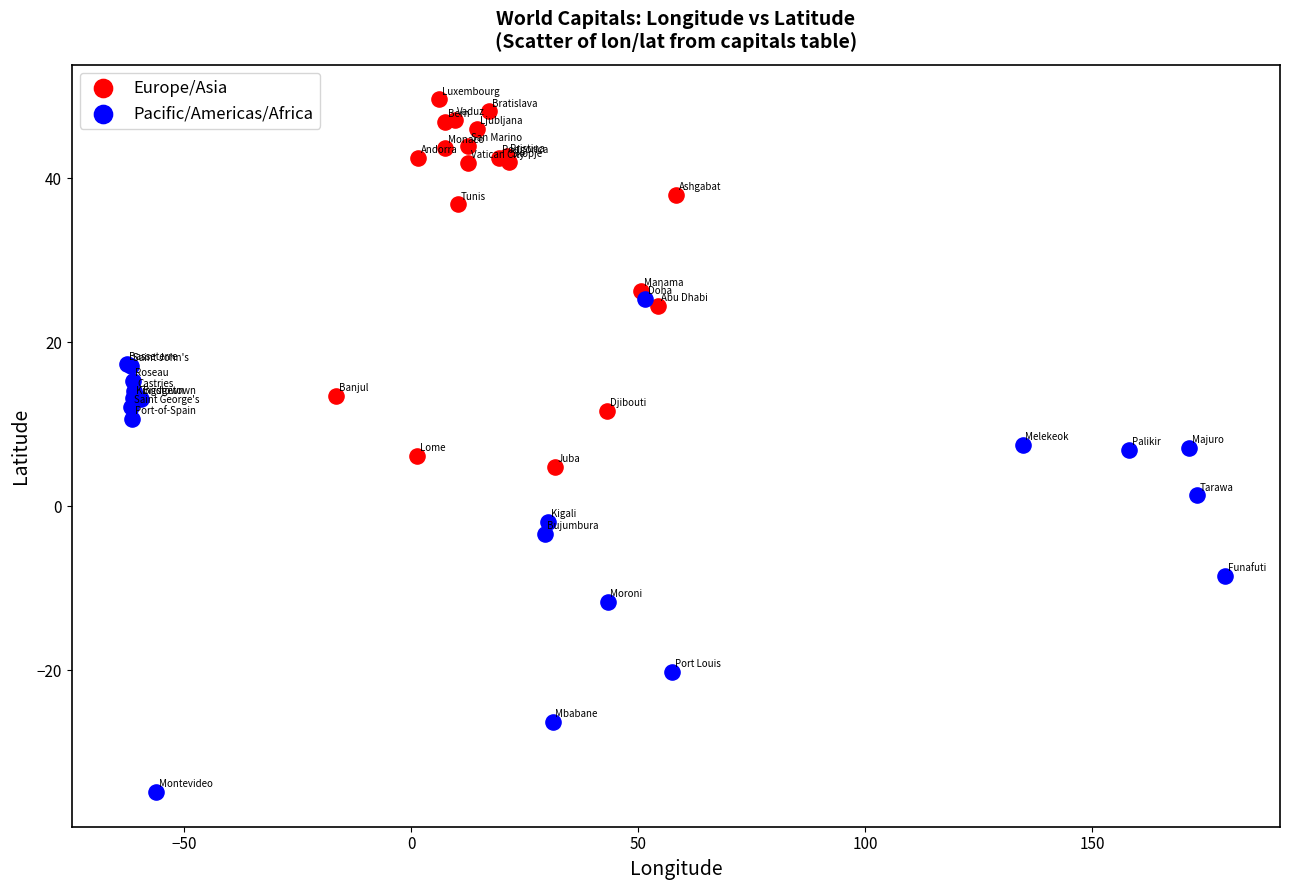

Which series contains the lowest Y value?

Pacific/Americas/Africa